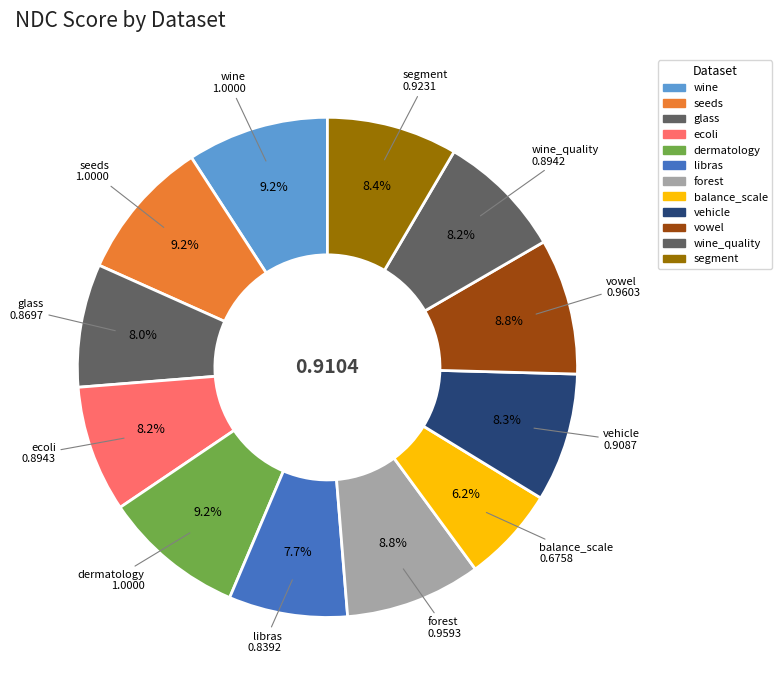

Does forest represent more than half of the total?

No